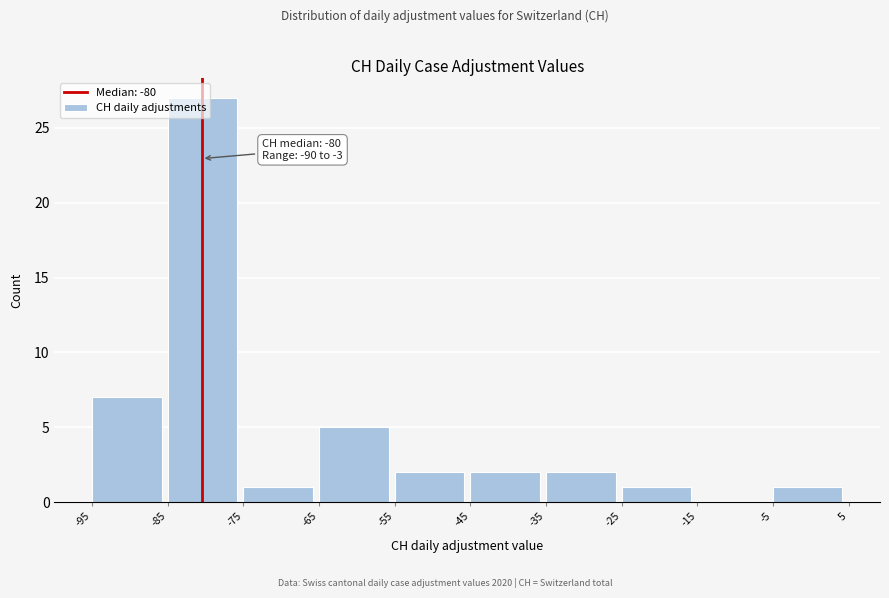

Over which range of the x-axis is the bar tallest?

-85 to -75